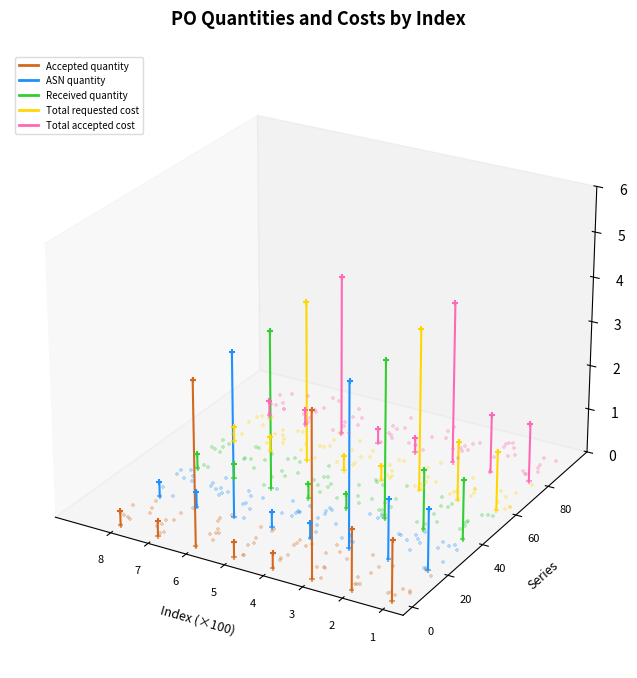

Which series reaches the minimum Y coordinate?

Accepted quantity